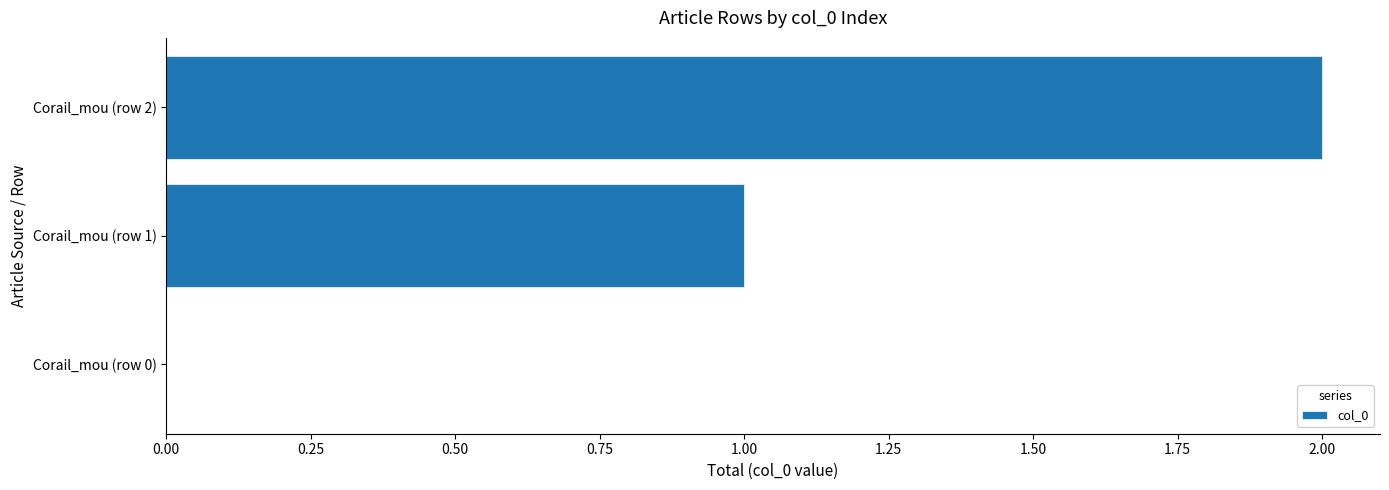

How many values are above zero?

2